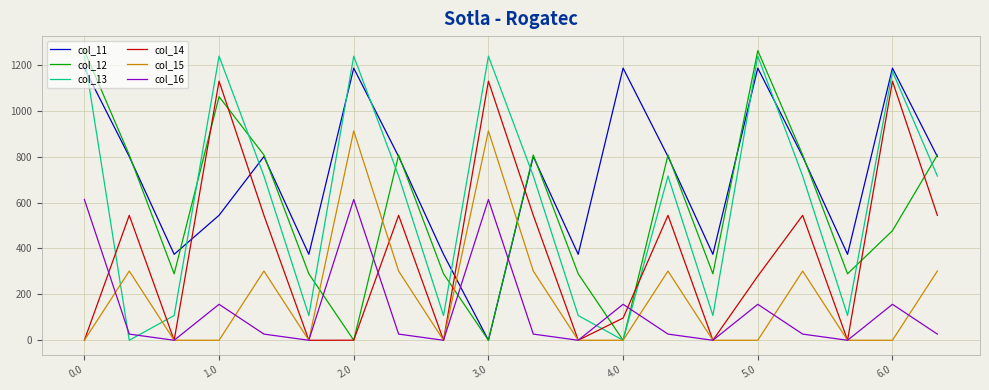

Rank the series by their maximum value, from lowest to highest.

col_16, col_15, col_14, col_11, col_13, col_12